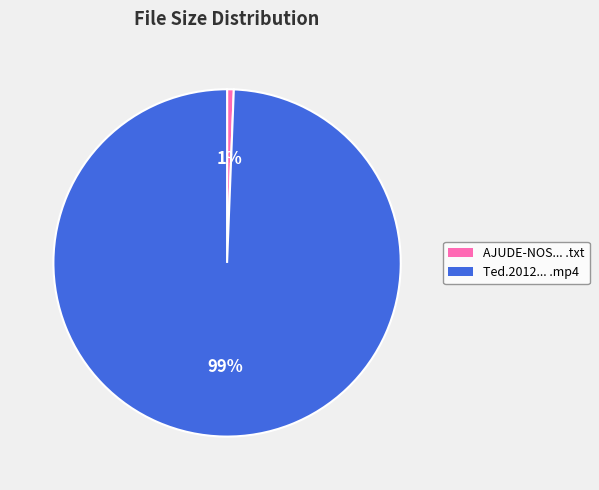

Which category accounts for the majority?

Ted.2012... .mp4